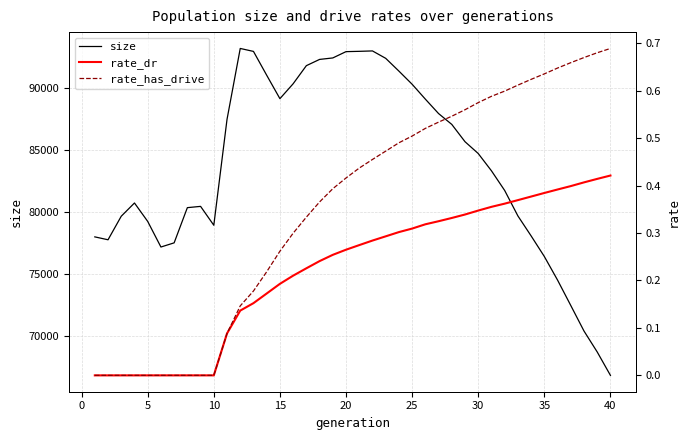

True or false: rate_dr and rate_has_drive intersect in this chart.

False